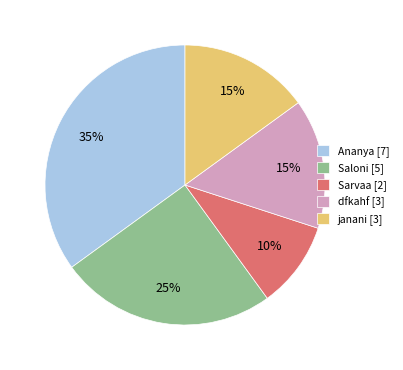

Do janani and Saloni together represent more than half of the pie?

No